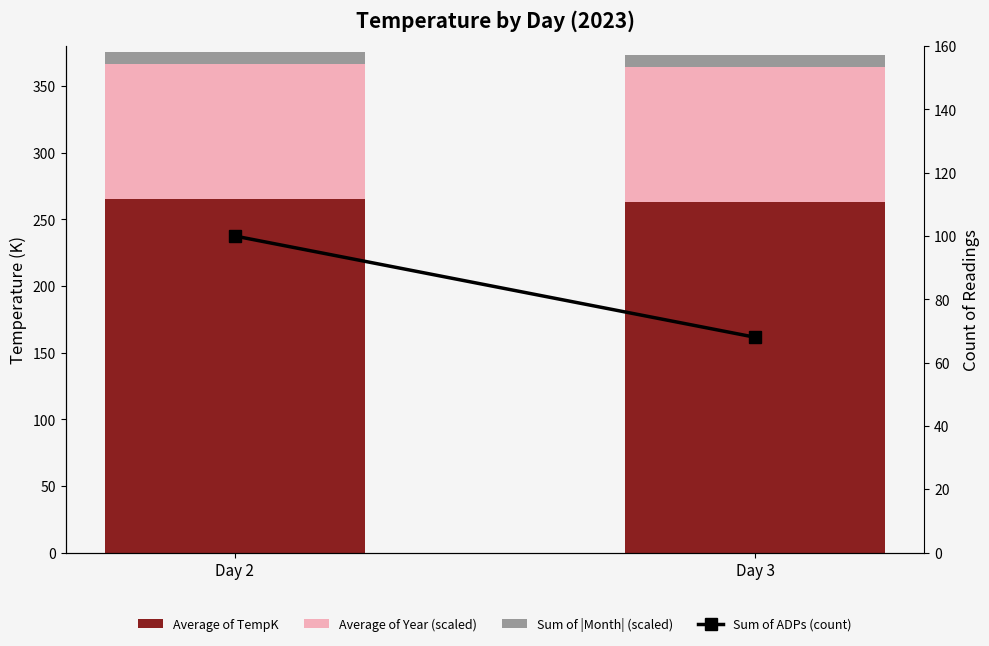

Reading left to right, transcribe all the data shown in this chart.

Average of TempK: 265.4	263.1
Average of Year (scaled): 101.1	101.1
Sum of |Month| (scaled): 9.2	9.2
Sum of ADPs (count): 100.0	68.0